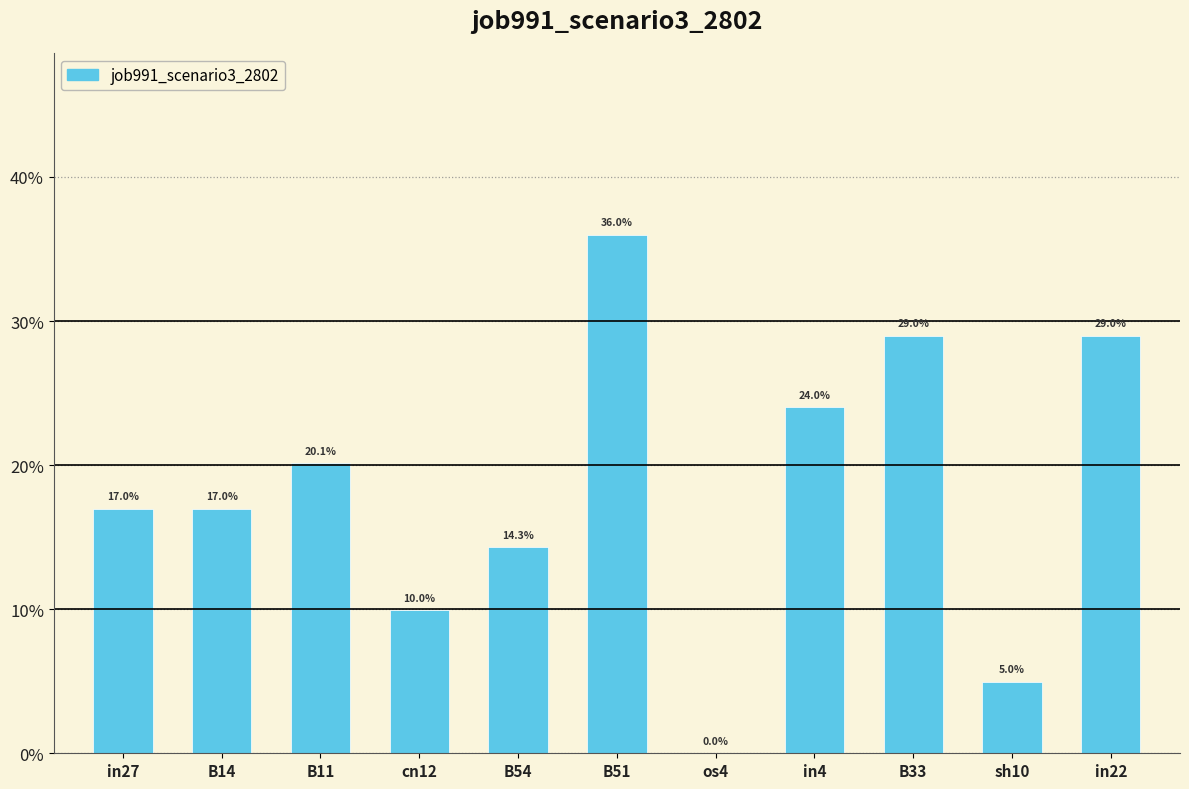

Are the bars horizontal?

No